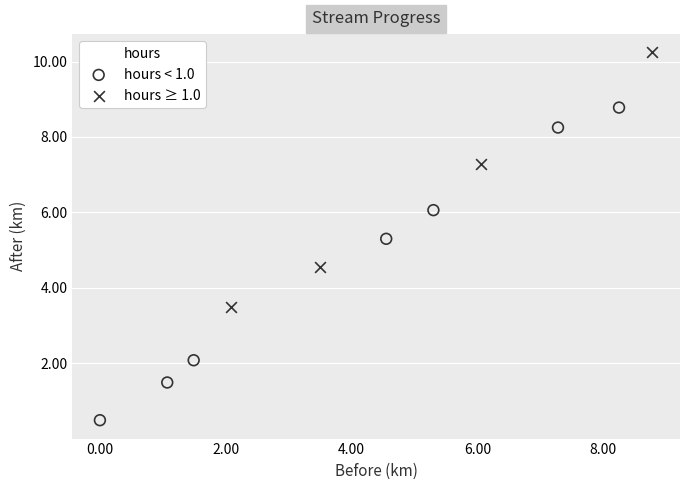

Which series has the widest spread of Y values?

hours < 1.0